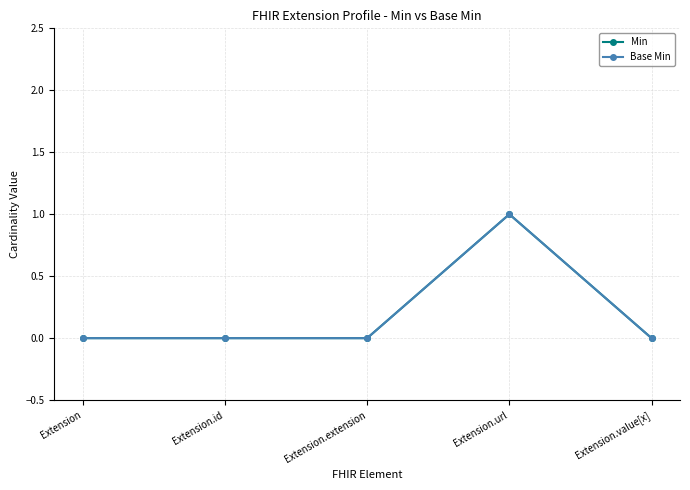

Is the value of Min at Extension.value[x] greater than the value of Base Min at Extension.id?

No